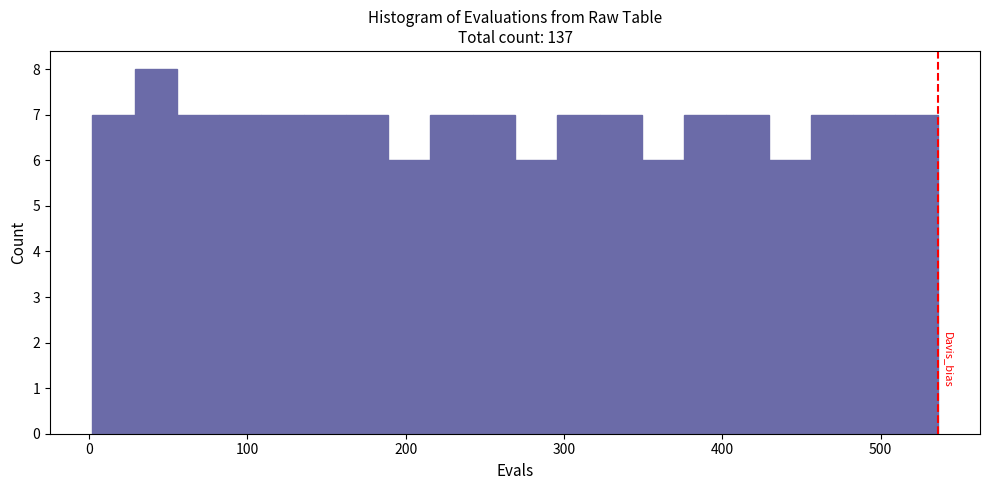

Read against the x-axis, roughly where is the centre of the tallest bar?

40